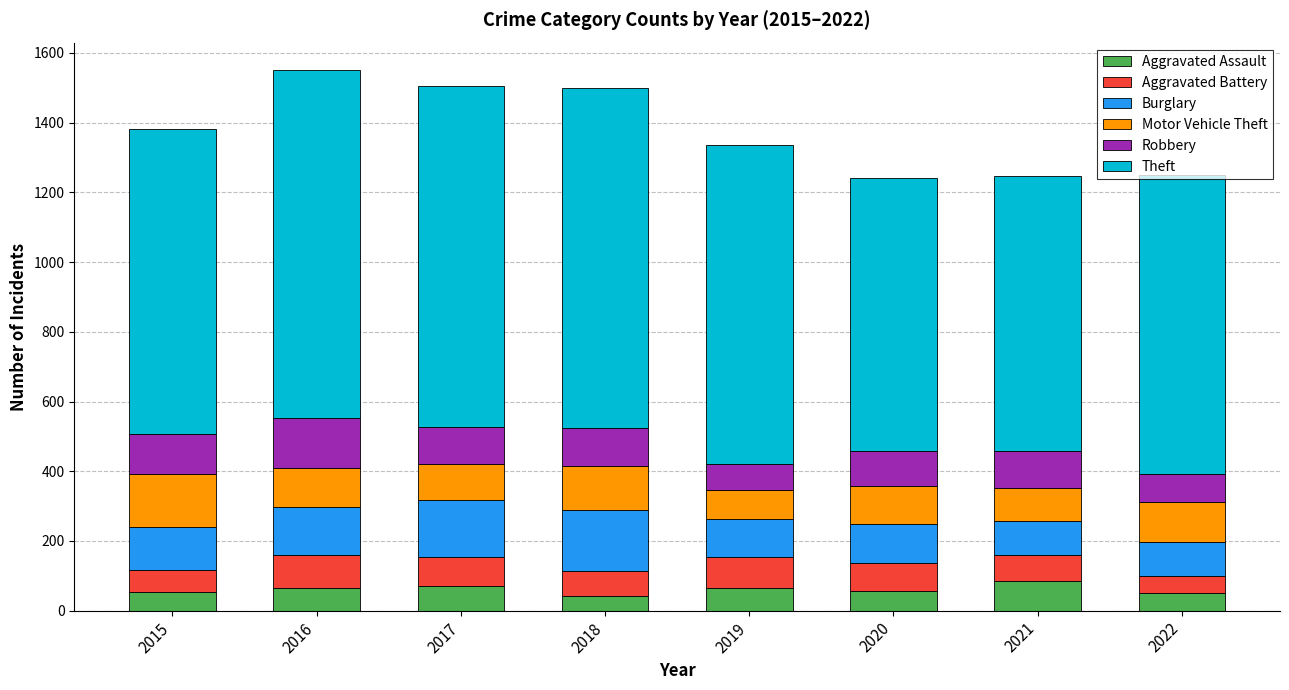

True or false: Aggravated Assault has a value of 56 at 2020.

True